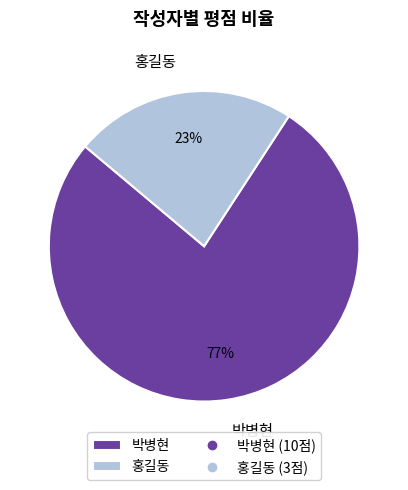

To the nearest percent, what percentage of the pie is 홍길동?

23%